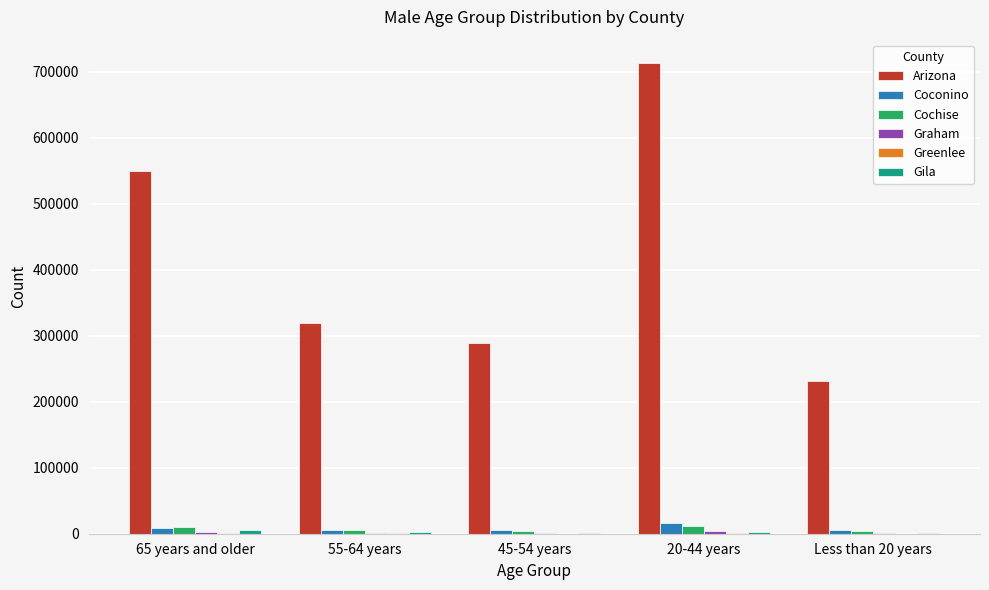

Does the chart contain stacked bars?

No